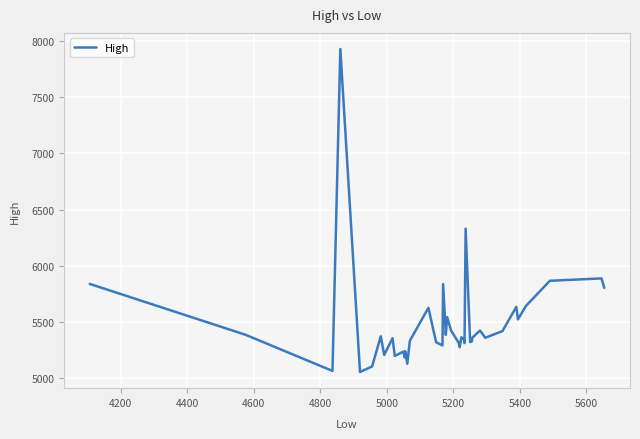

What is the average value?

5488.0